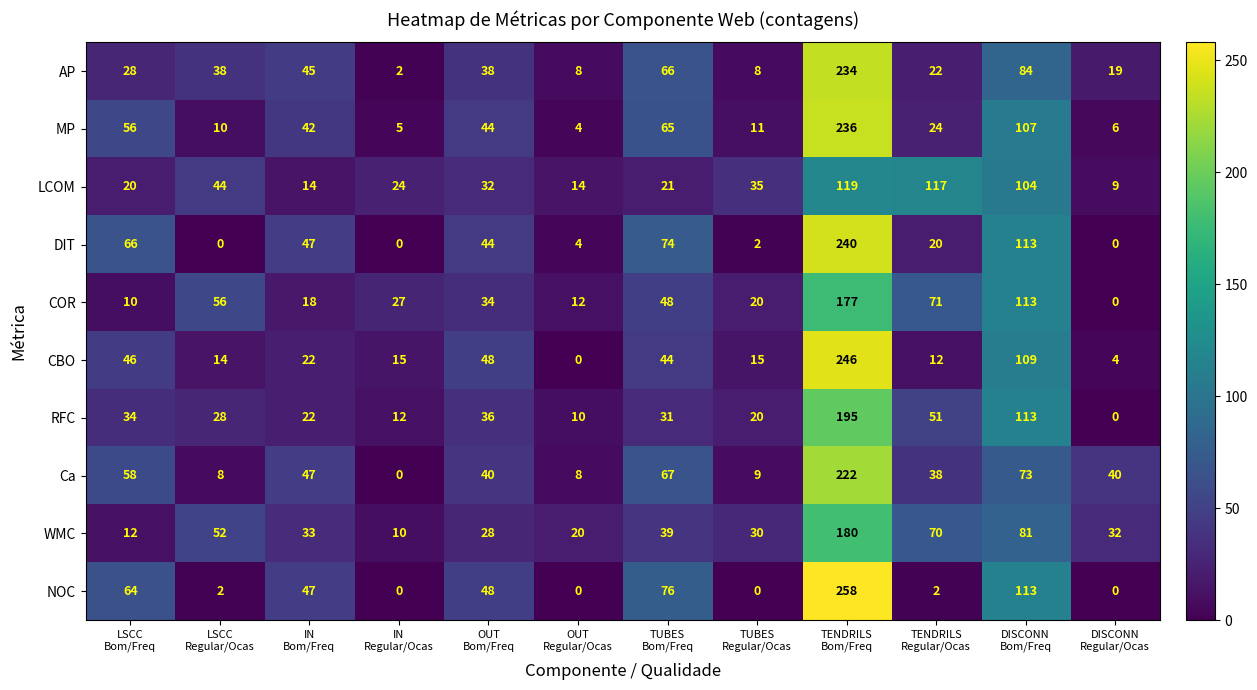

At how many categories does at least one series exceed 89?

3